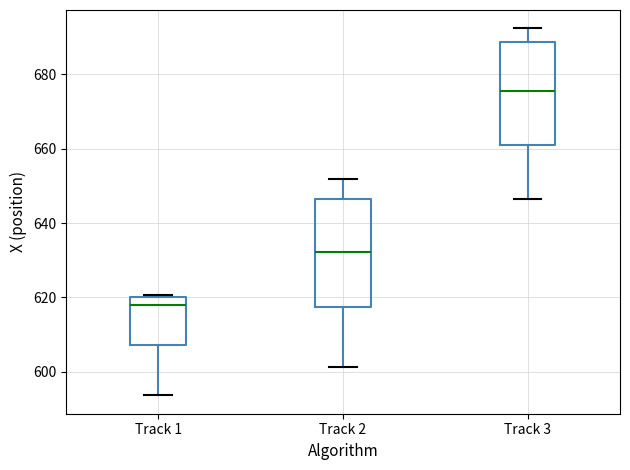

Reading left to right, transcribe this box plot: for each box, give where its median line is, the range the box spans, and where its two whiskers end, as read against the y-axis. The values are not printed on the chart, so give them approximately, as read against the axis.

Track 1: median 618, box 608 to 620, whiskers 594 to 620
Track 2: median 632, box 618 to 646, whiskers 602 to 652
Track 3: median 676, box 662 to 688, whiskers 646 to 692